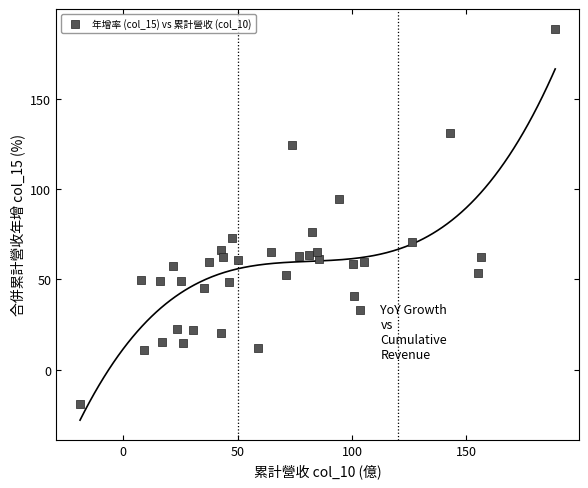

What is the range of Y values (max minus min)?

207.6